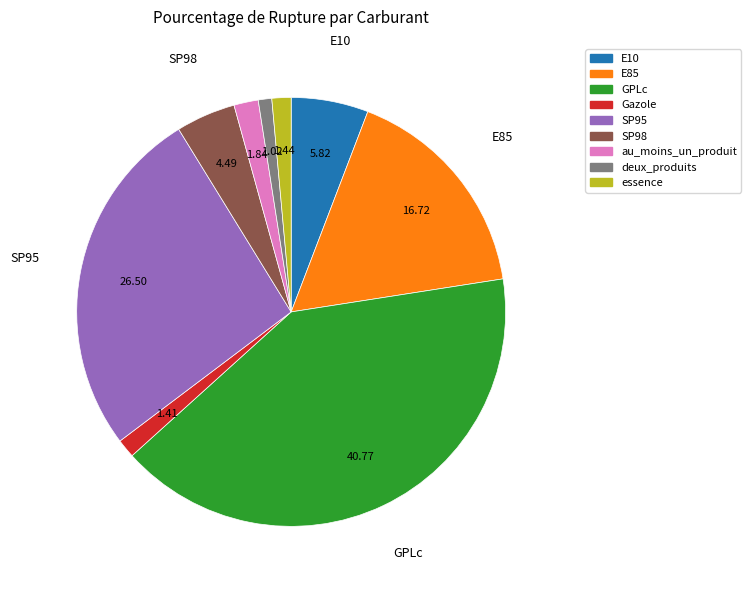

Does SP95 represent more than half of the total?

No